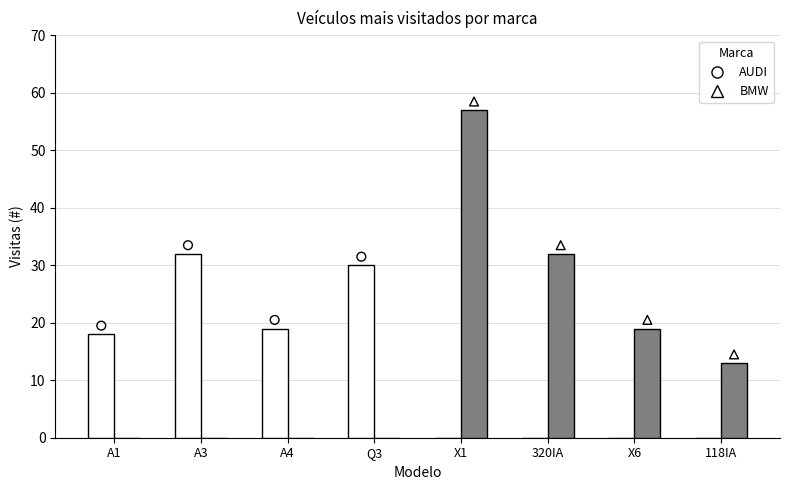

Which series contains the lowest Y value?

AUDI